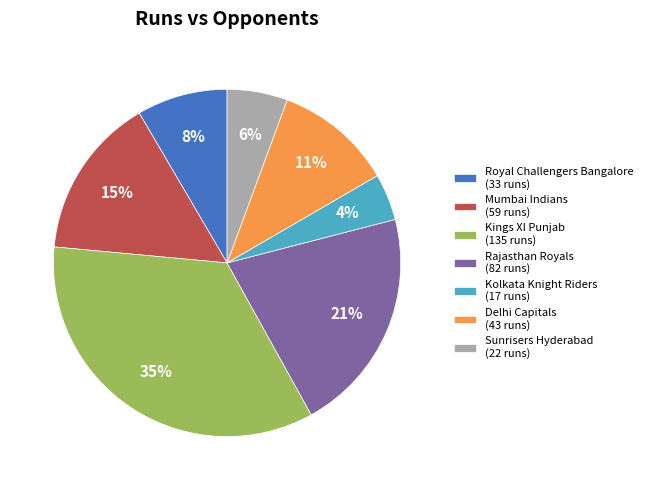

Between Rajasthan Royals (82 runs) and Sunrisers Hyderabad (22 runs), which is larger?

Rajasthan Royals (82 runs)